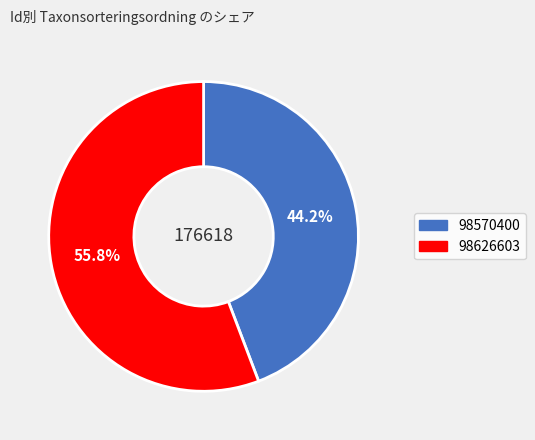

Which slice represents more than half of the pie?

98626603